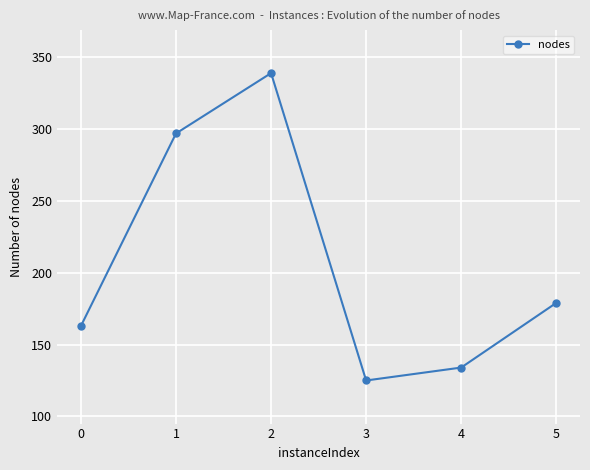

Which has a higher value, 4 or 1?

1